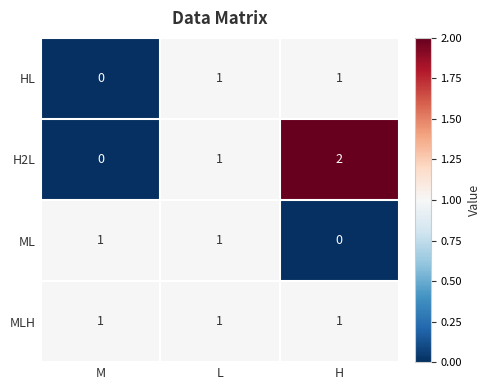

Which series has the largest range (max minus min)?

H2L